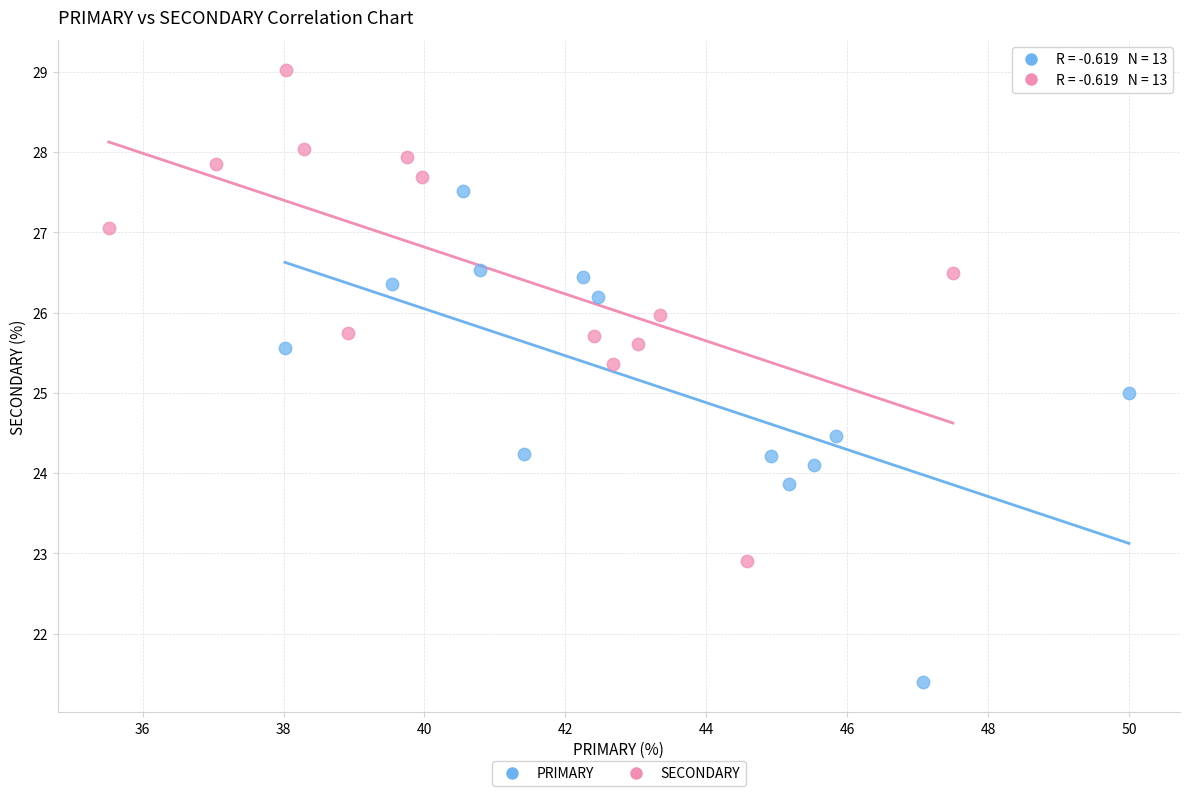

Which series reaches the maximum Y coordinate?

SECONDARY